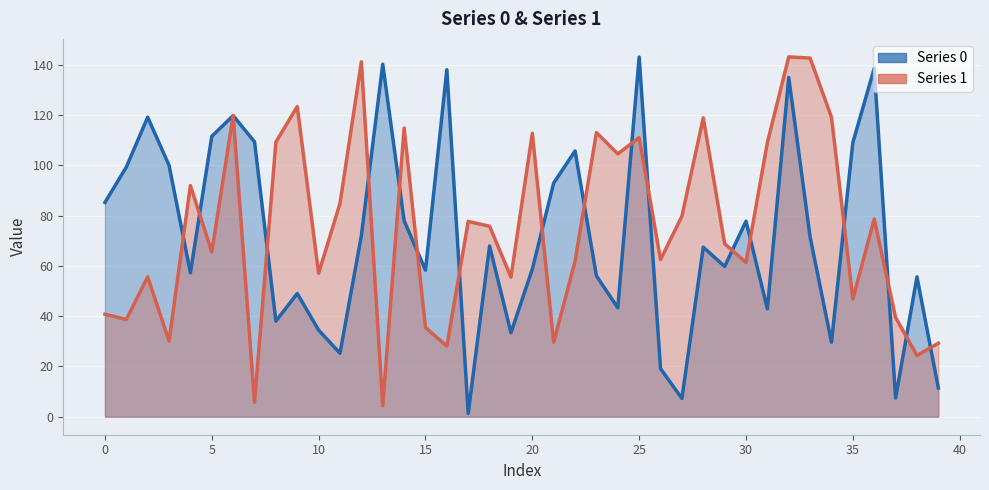

How many interior local valleys does the Series 1 series have?

14